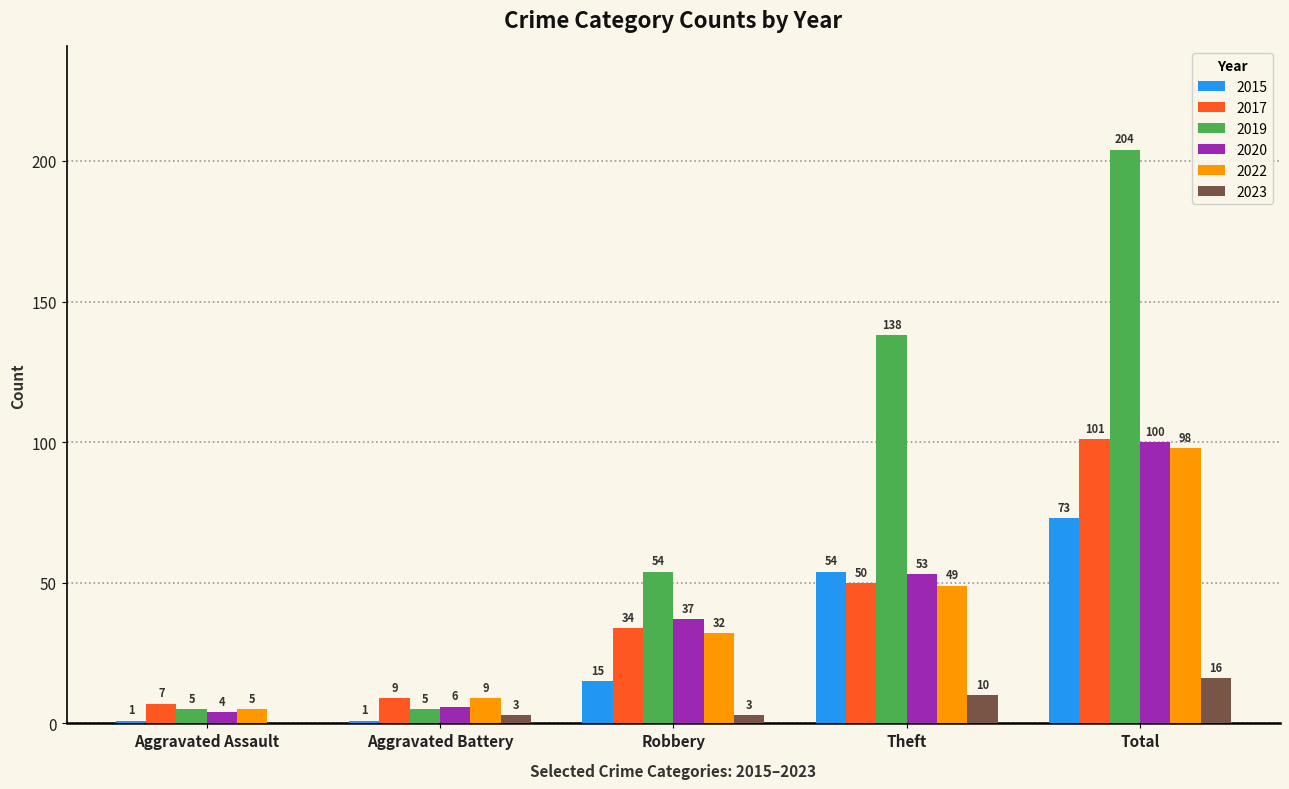

Which series changed the most between Aggravated Assault and Theft?

2019